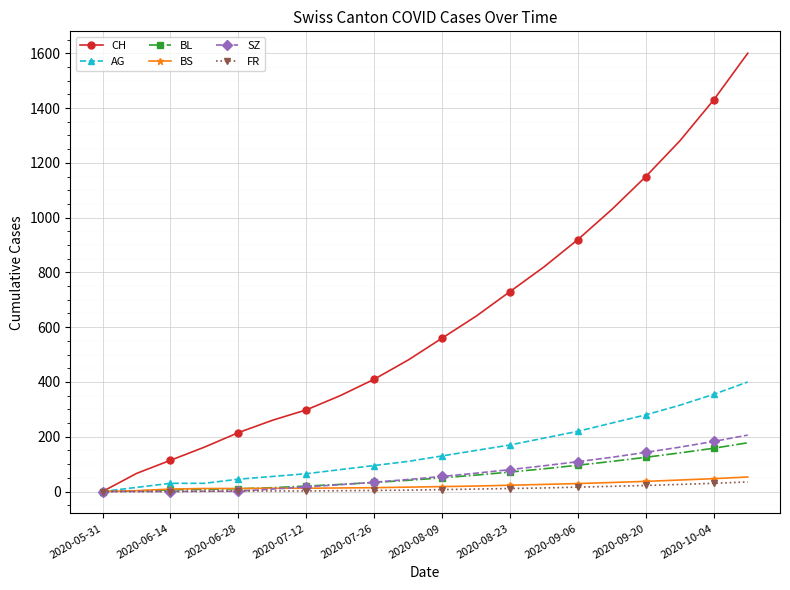

Which series has the widest spread of values?

CH